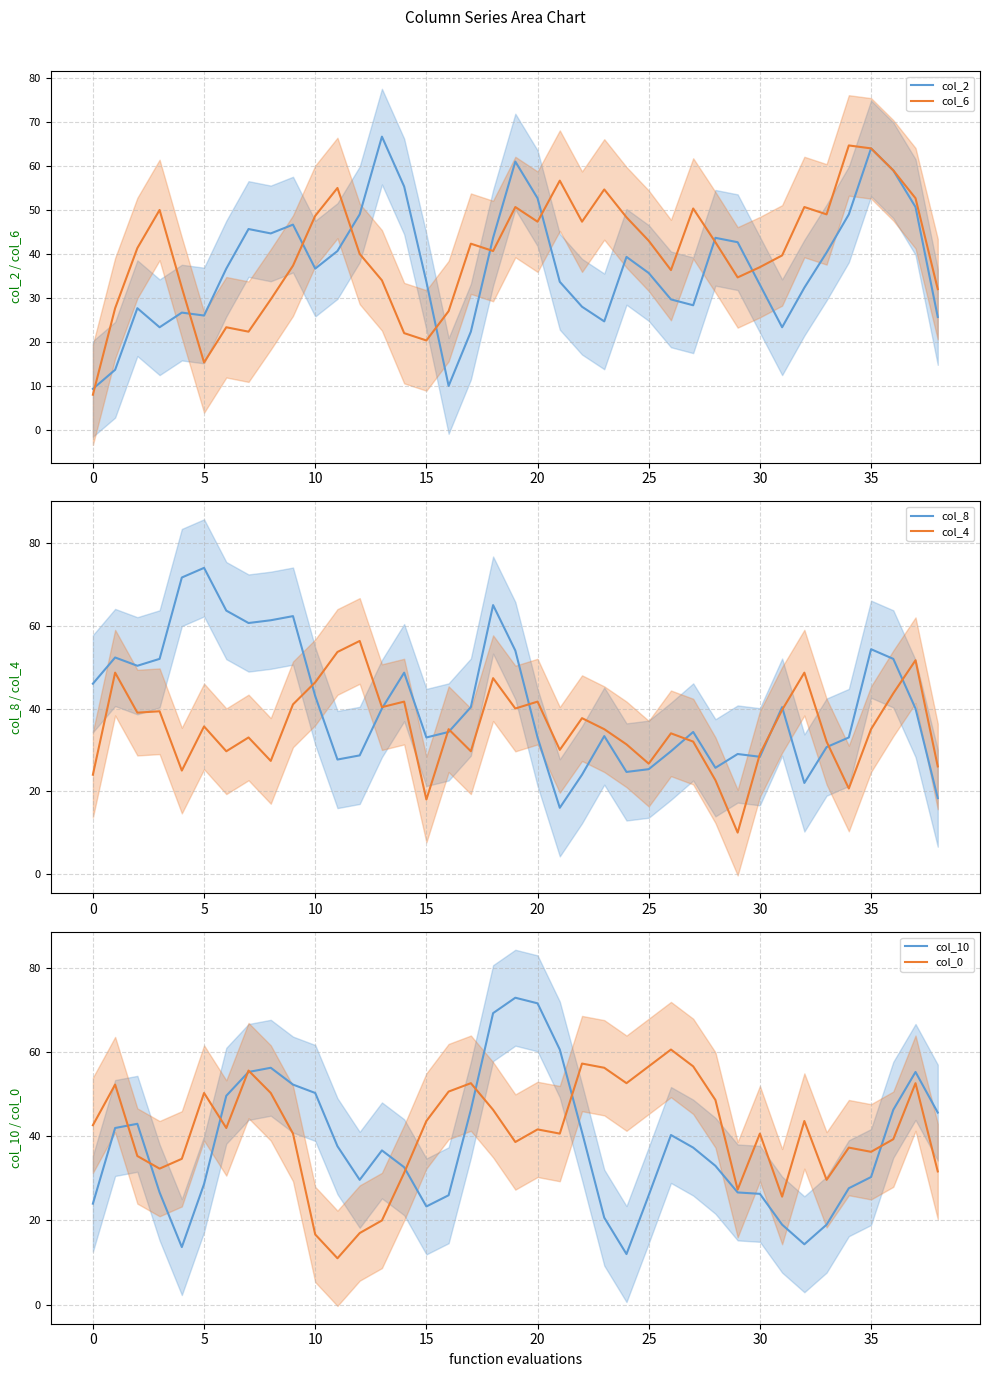

Is it true that col_0 equals 77.8 at 22?

False